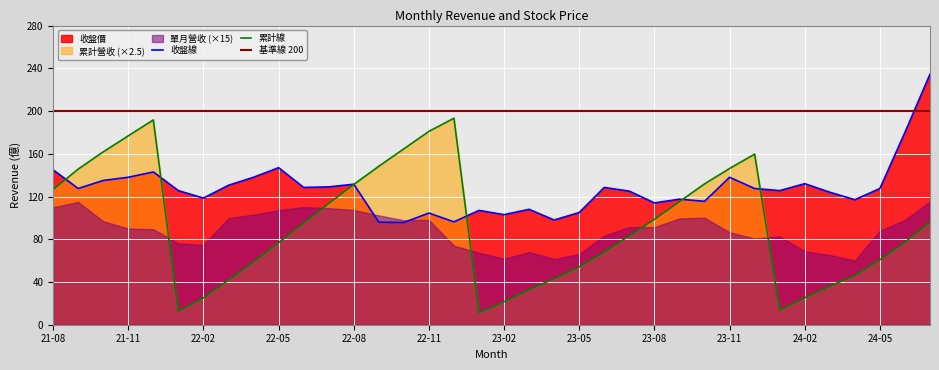

What is the lowest value of the 累計營收 series?

11.2